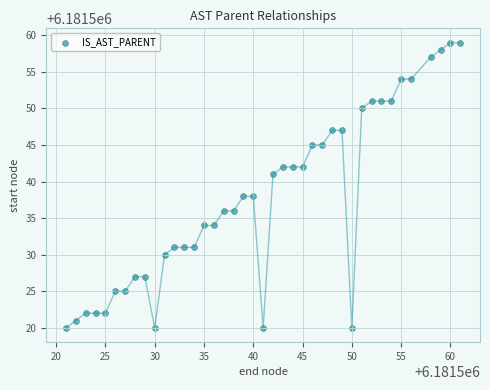

What is the range of X values (max minus min)?

40